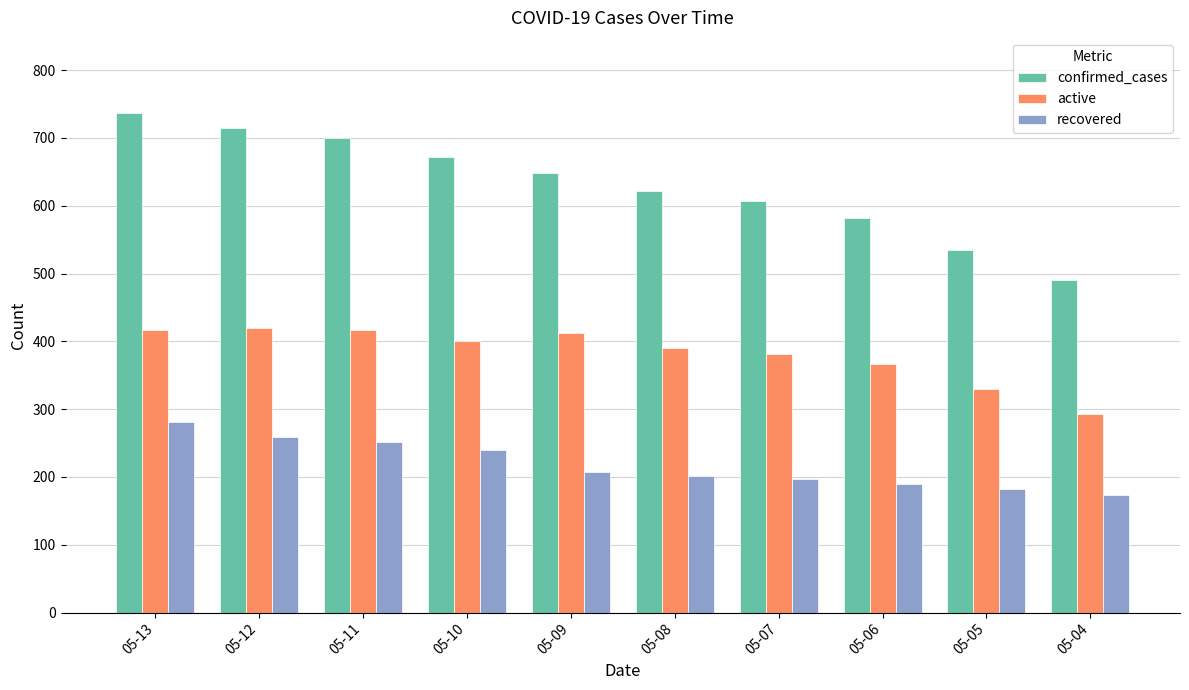

Which category has the highest value across all series?

05-13